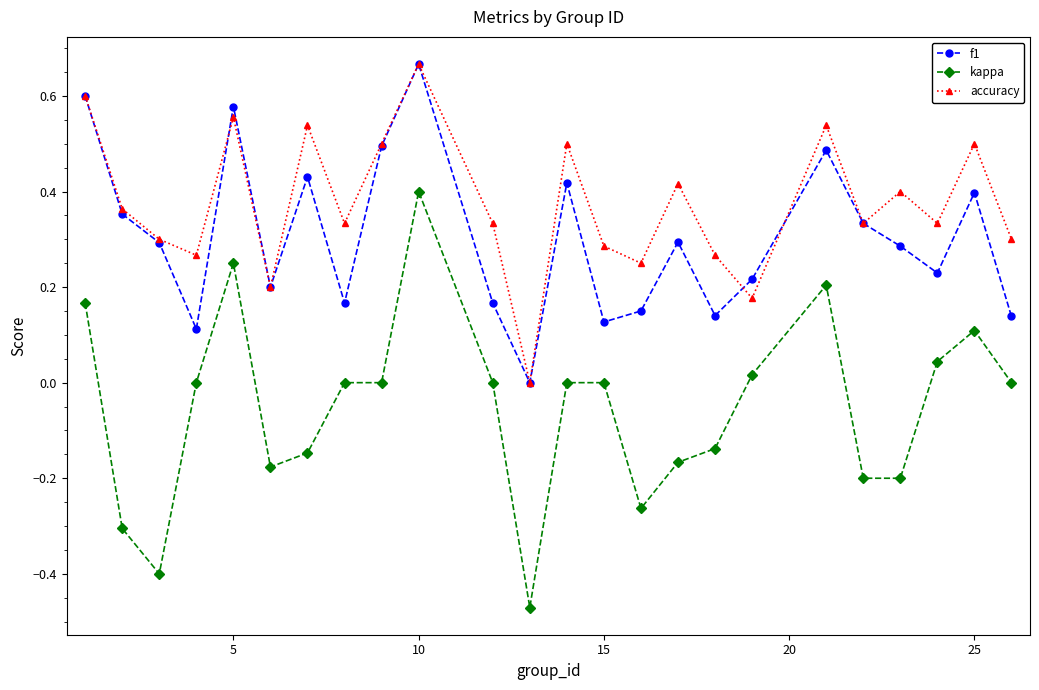

True or false: kappa and f1 cross at least once.

False